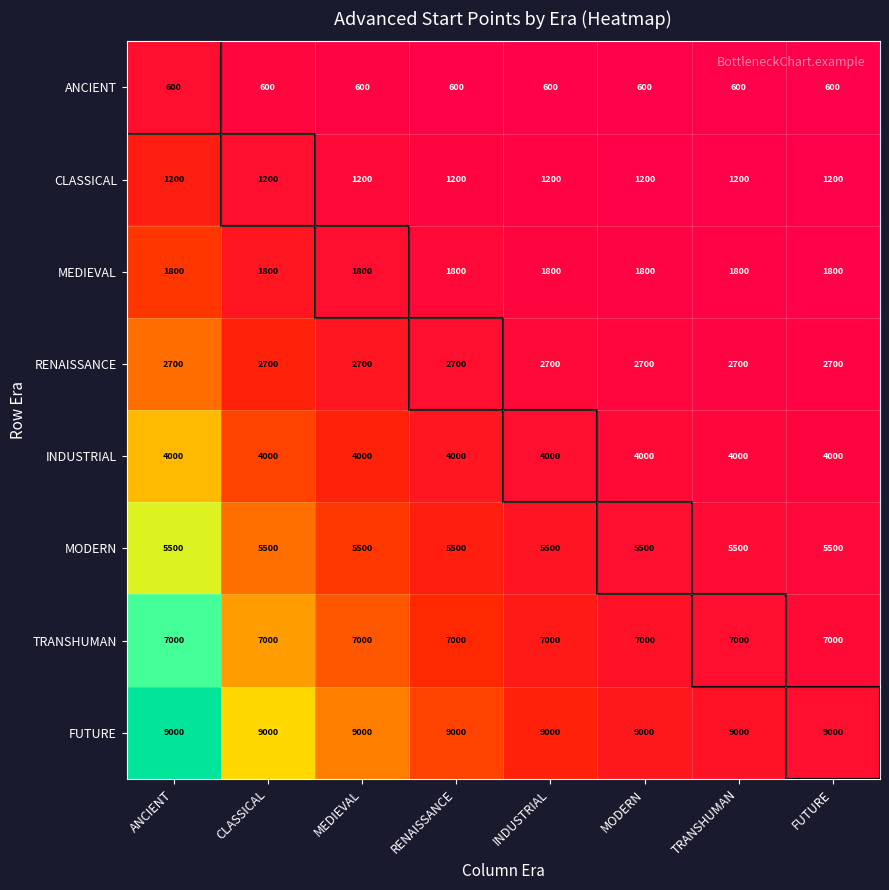

What is the approximate value of MEDIEVAL at ANCIENT?

1800